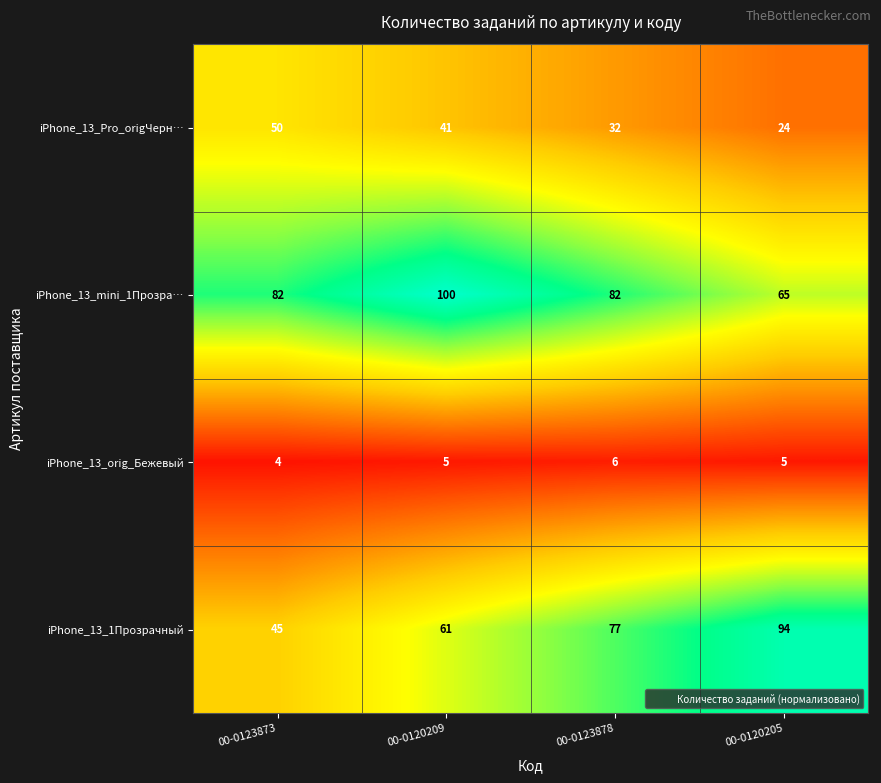

At which category is the sum across all series the highest?

00-0120209